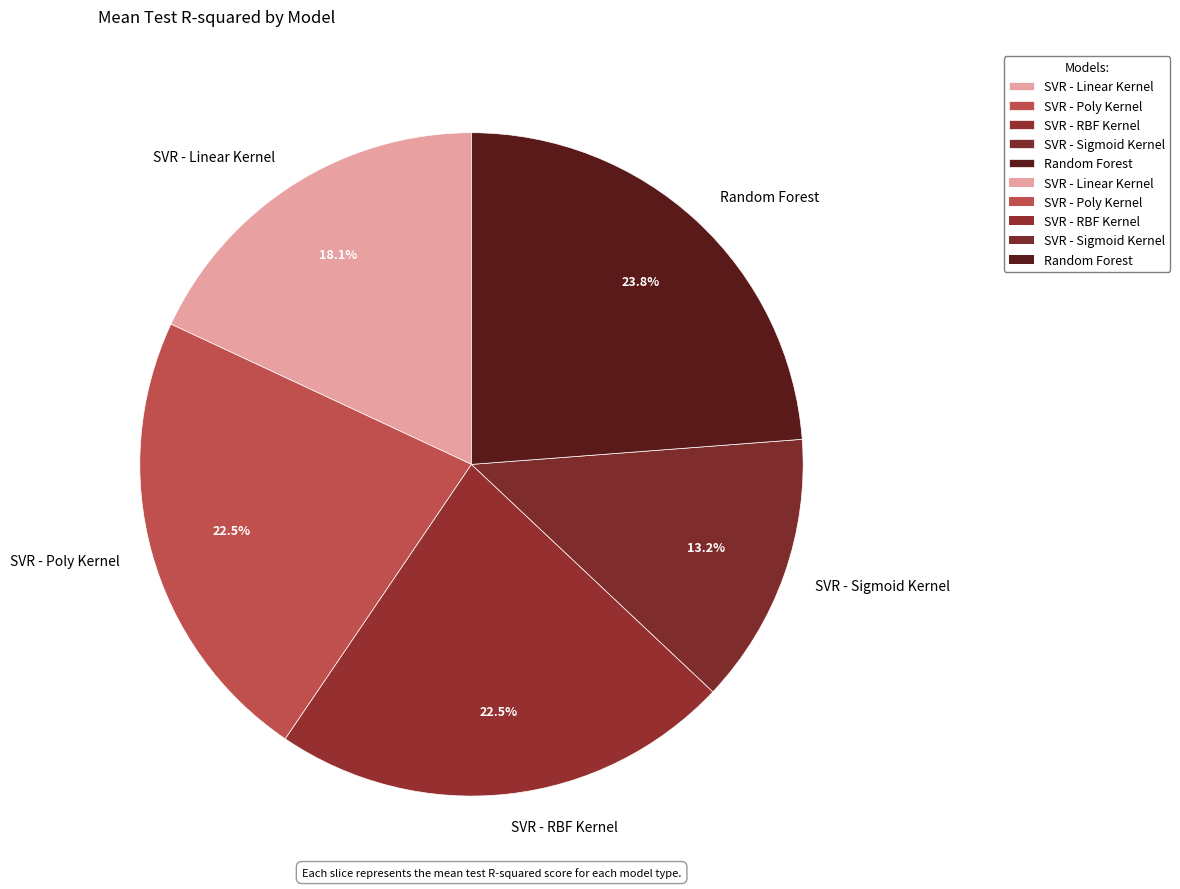

To the nearest percent, what portion does SVR - Sigmoid Kernel represent?

13%